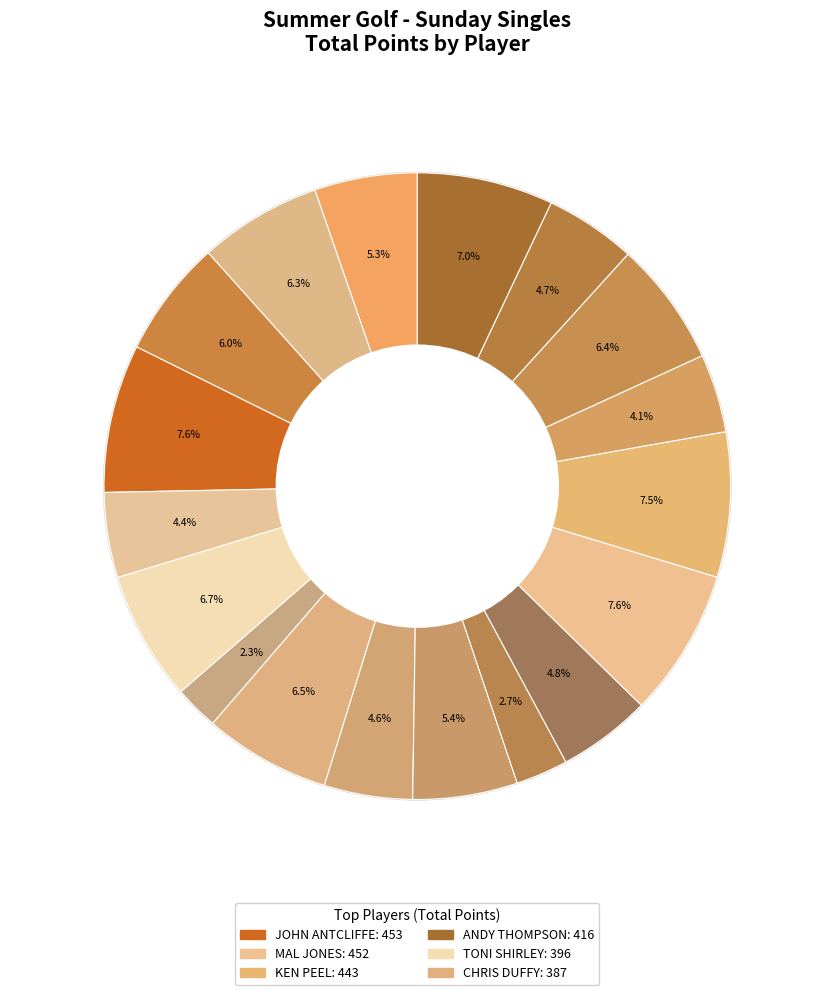

To the nearest percent, what is the average slice percentage?

6%